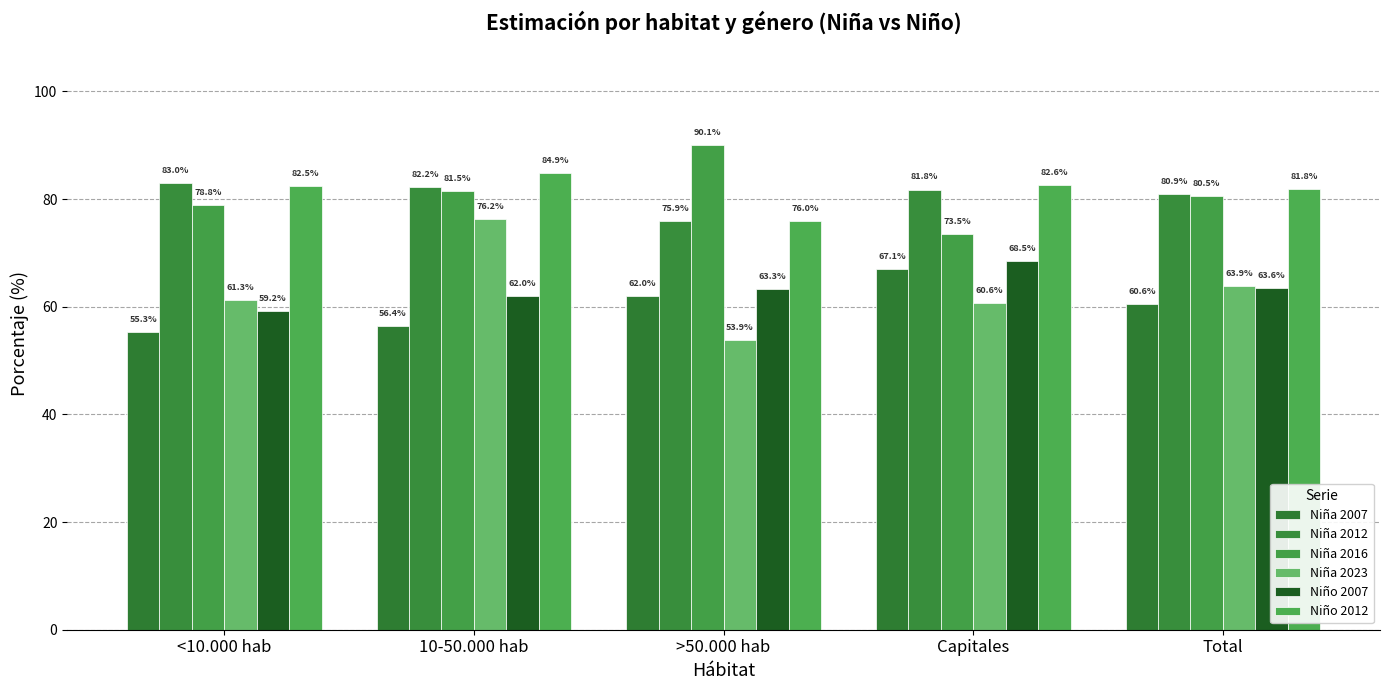

How many values in the Niña 2023 series exceed 61?

3